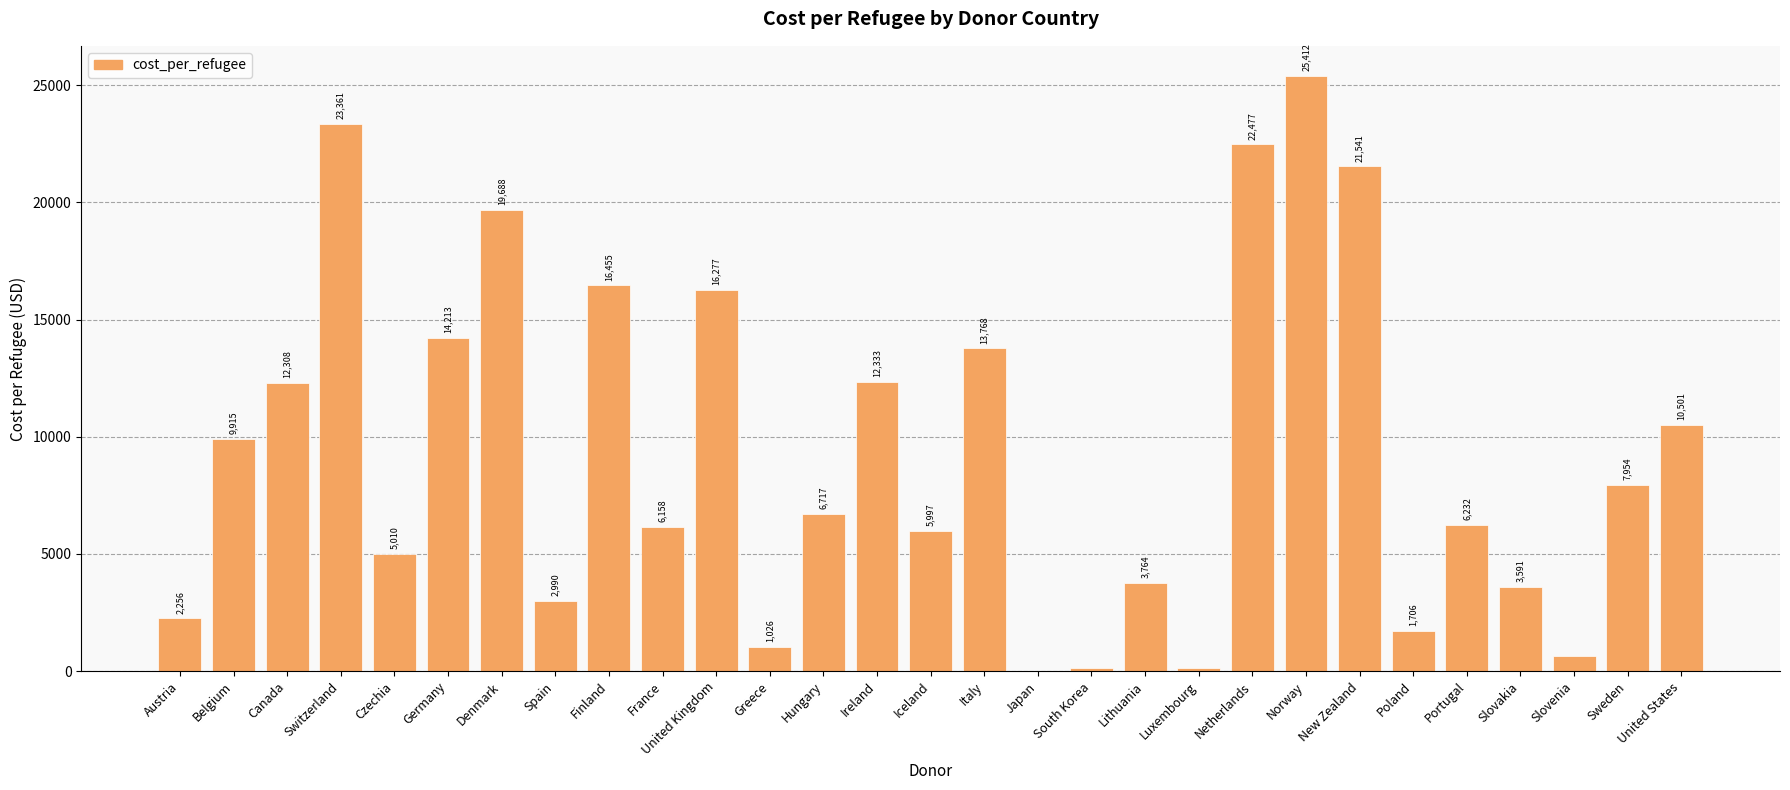

How many distinct data groups are displayed?

1